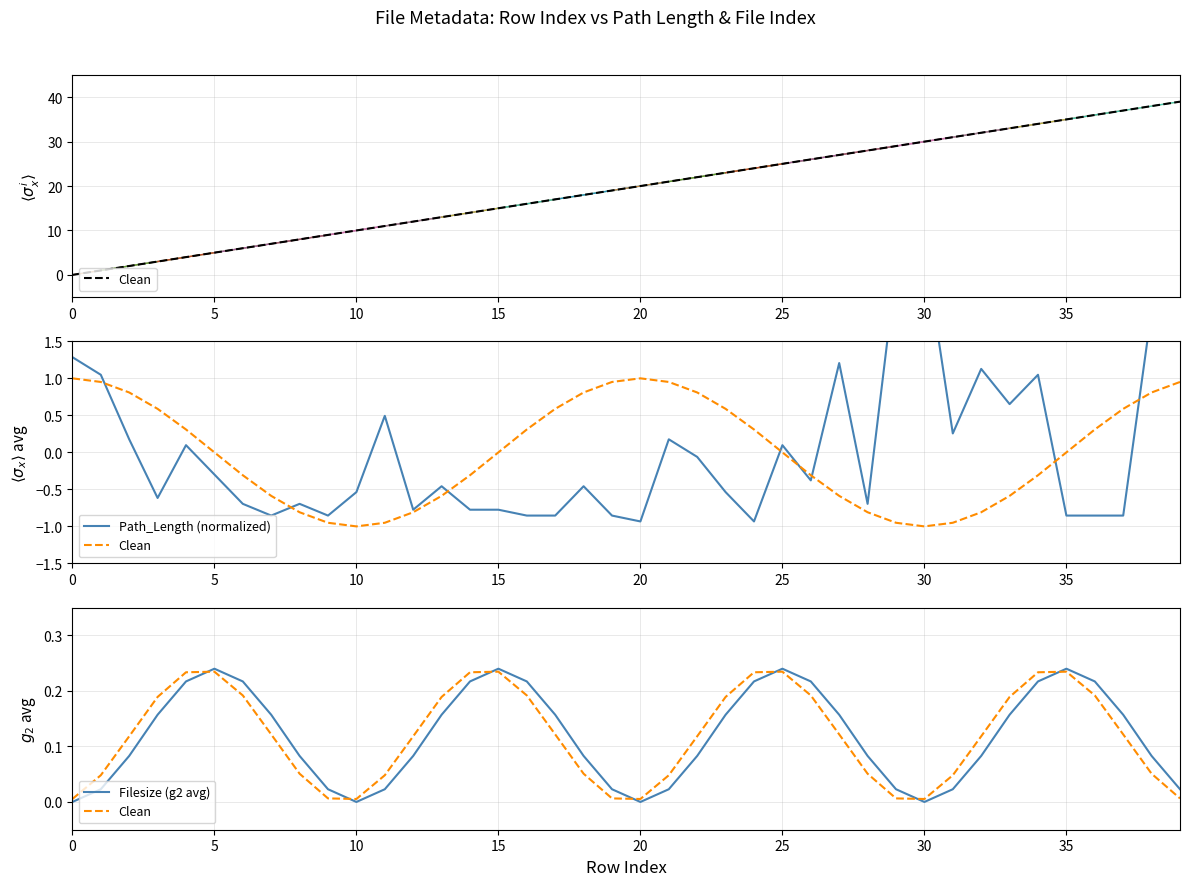

What is the spread (max minus min) of values at 33?

0.5